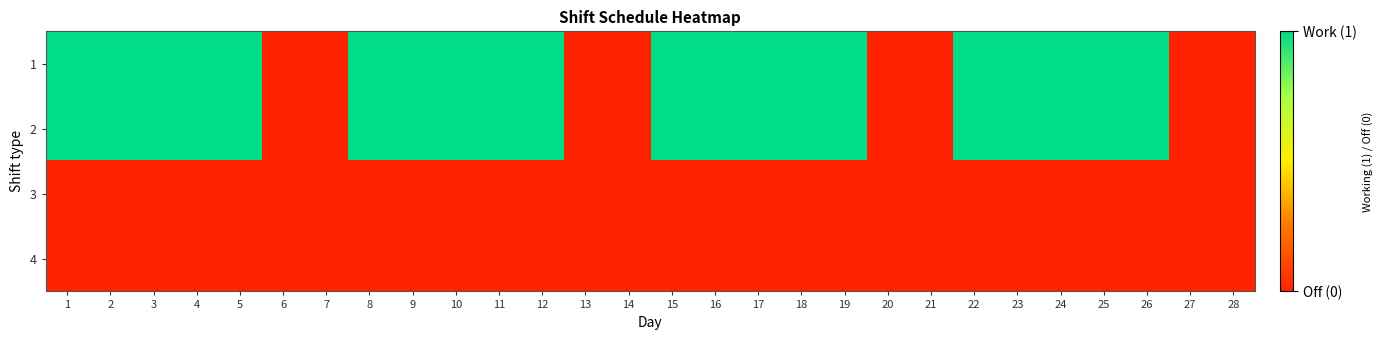

At how many categories does at least one series exceed 0?

20